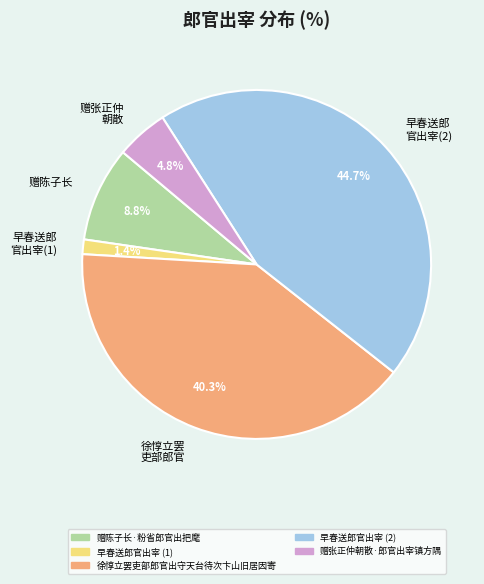

What is the largest slice in the pie chart?

早春送郎 官出宰(2)